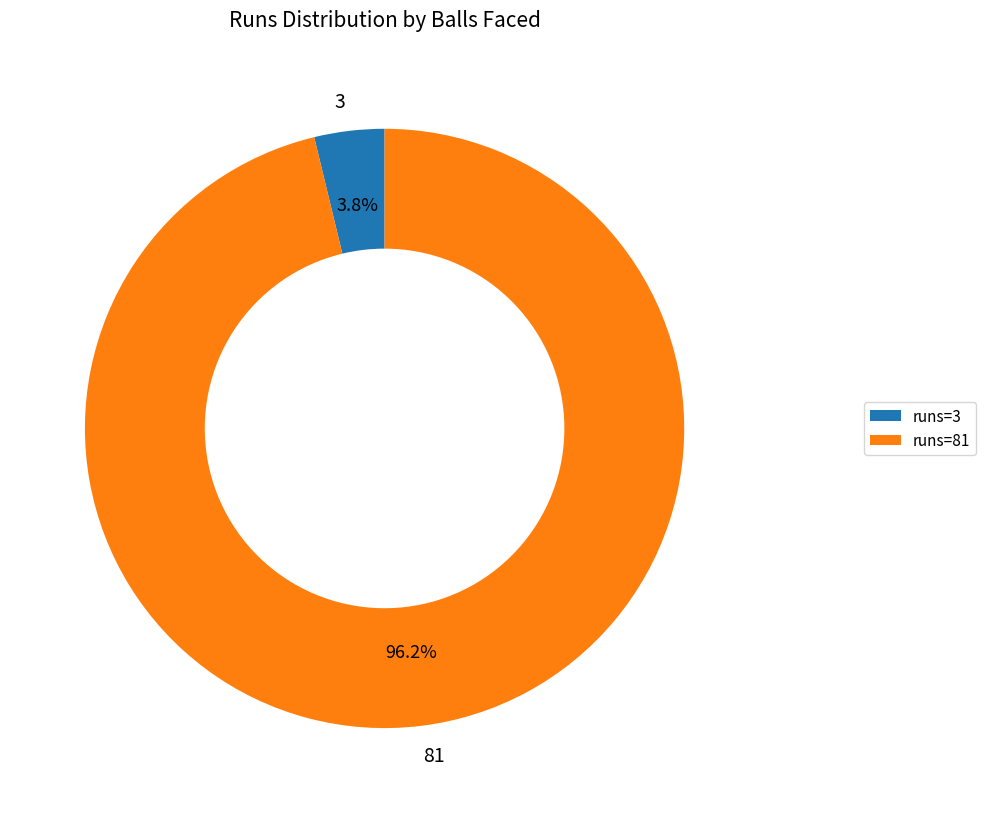

To the nearest percent, what percentage of the pie is 81?

96%